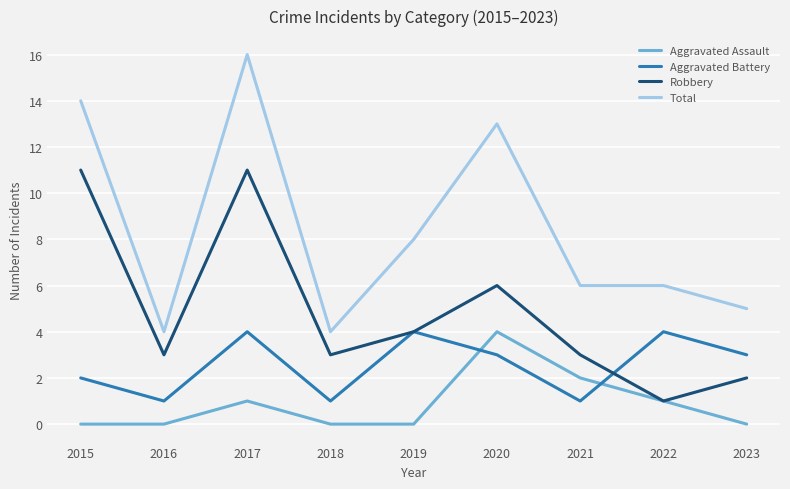

Reading left to right, transcribe all the data shown in this chart.

Aggravated Assault: 0	0	1	0	0	4	2	1	0
Aggravated Battery: 2	1	4	1	4	3	1	4	3
Robbery: 11	3	11	3	4	6	3	1	2
Total: 14	4	16	4	8	13	6	6	5